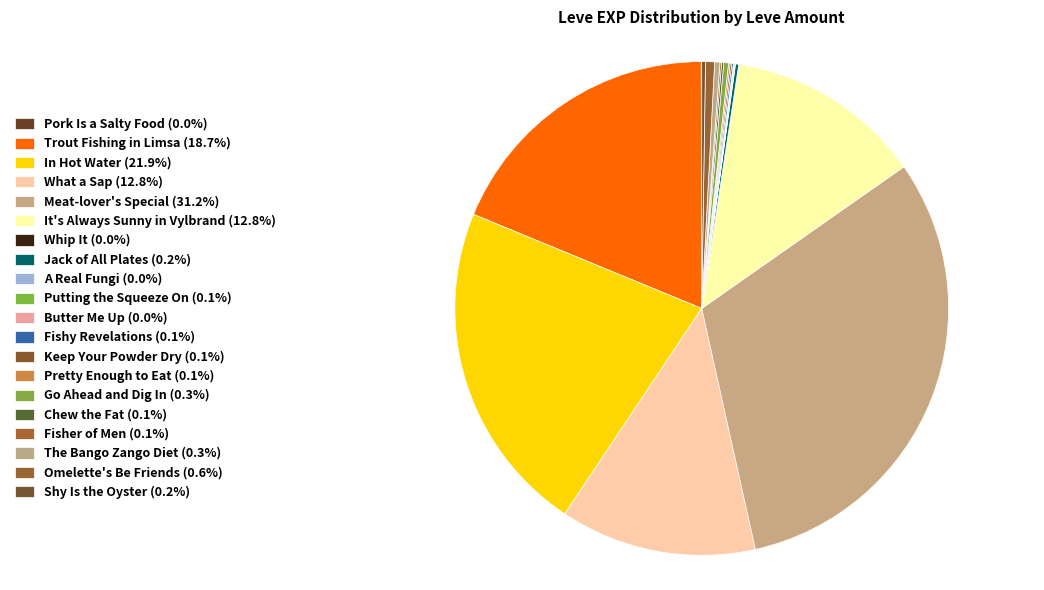

Is the sum of Pork Is a Salty Food and What a Sap greater than half?

No